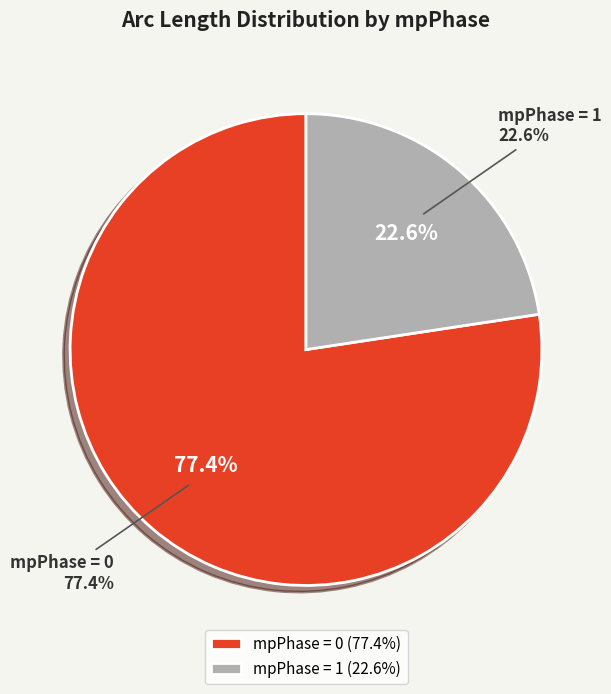

To the nearest percent, what portion does 1 represent?

23%